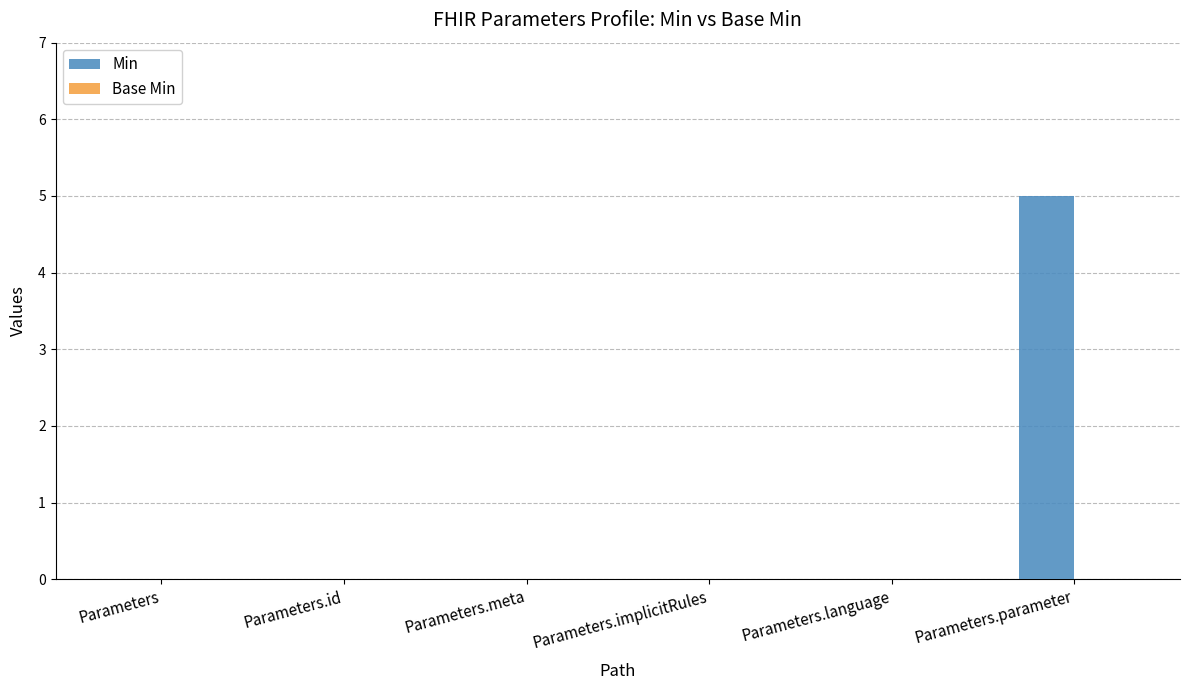

Which label corresponds to the largest value in the chart?

Parameters.parameter